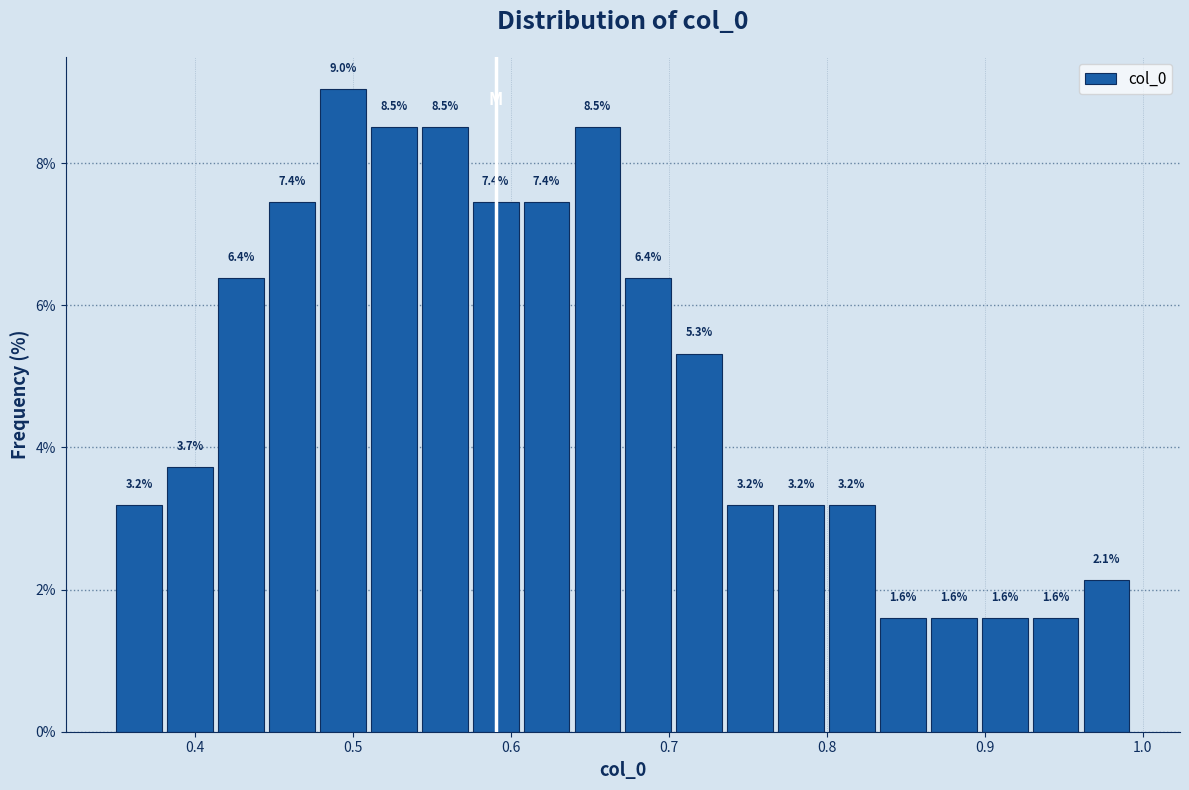

Around what value on the x-axis is the tallest bar? Give the approximate position of its centre, as read against the axis.

0.49